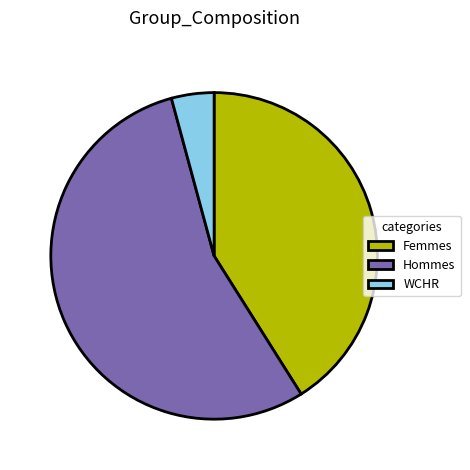

Approximately how many times larger is the value at WCHR compared to Femmes?

0.1